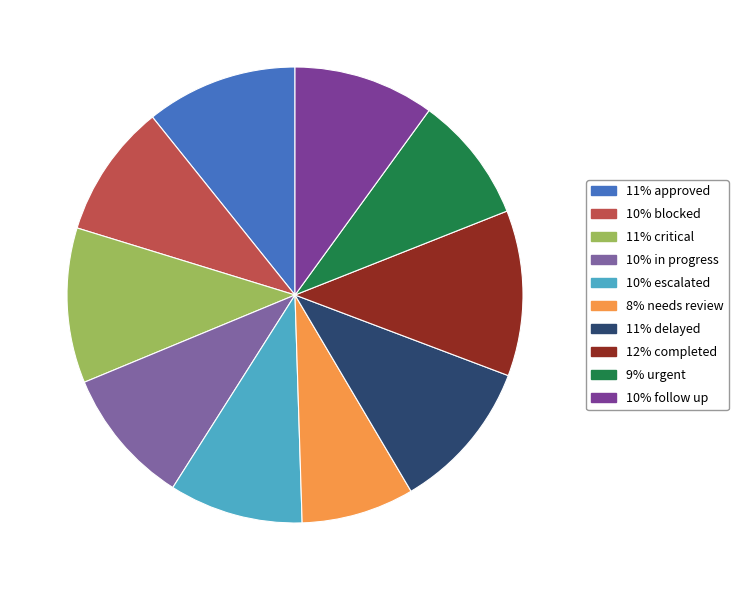

Does any single category account for the majority?

No